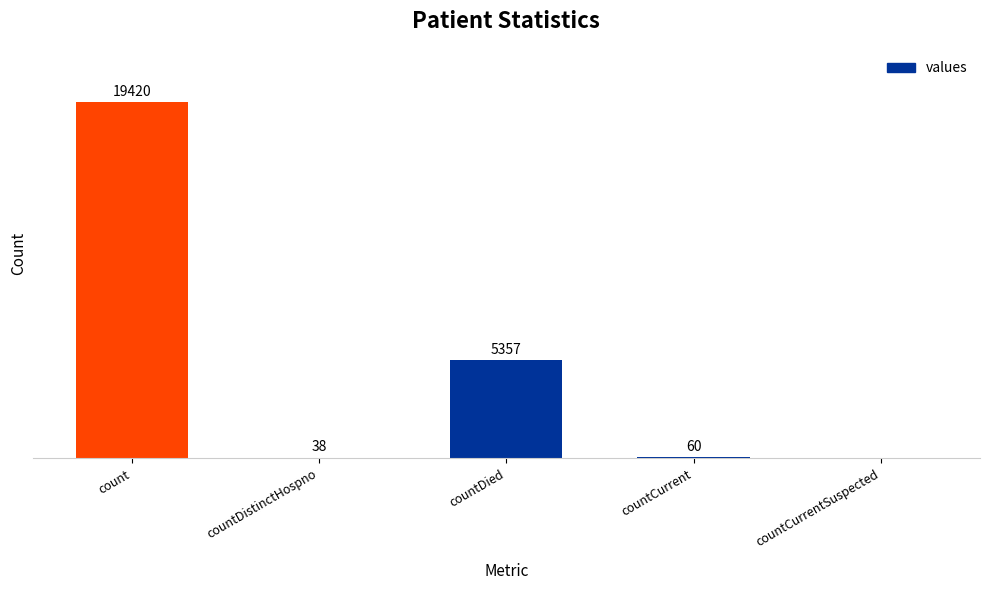

Where is the data nearest to the value 9710?

countDied